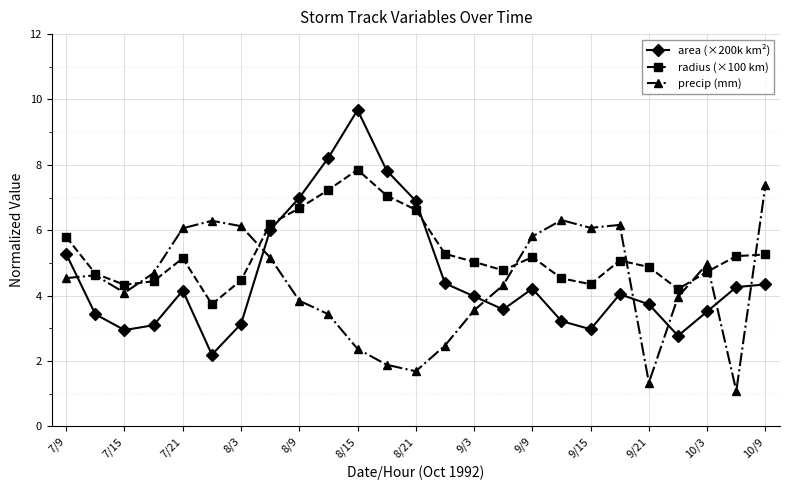

True or false: radius (×100 km) has more than 0 points higher than both neighbors.

True